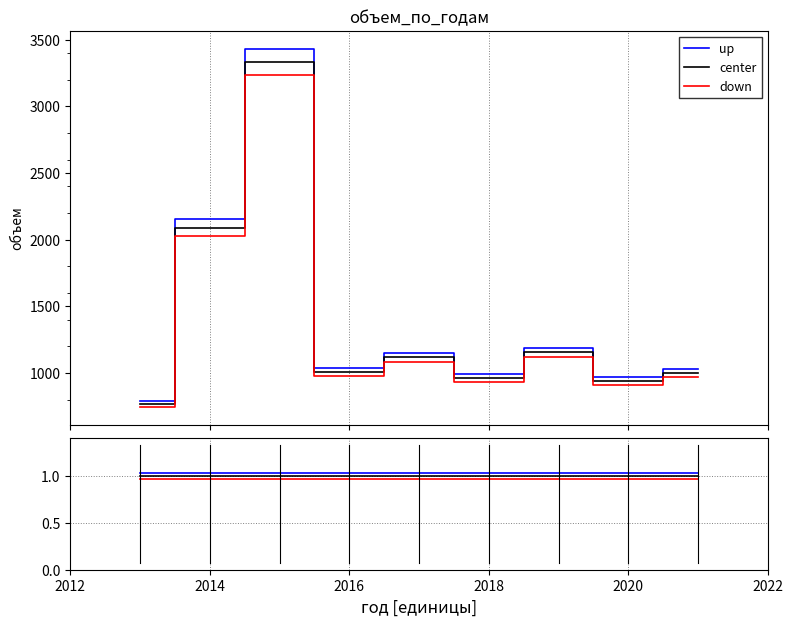

What position from the left is 2016?

4